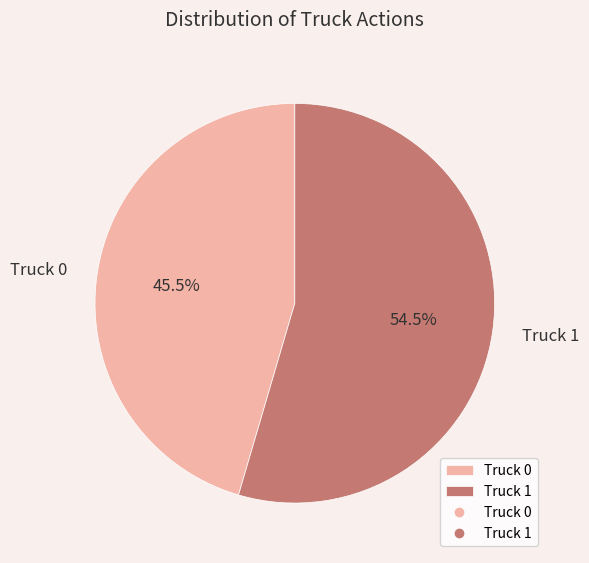

What is the ratio of the value at Truck 1 to the value at Truck 0?

1.2